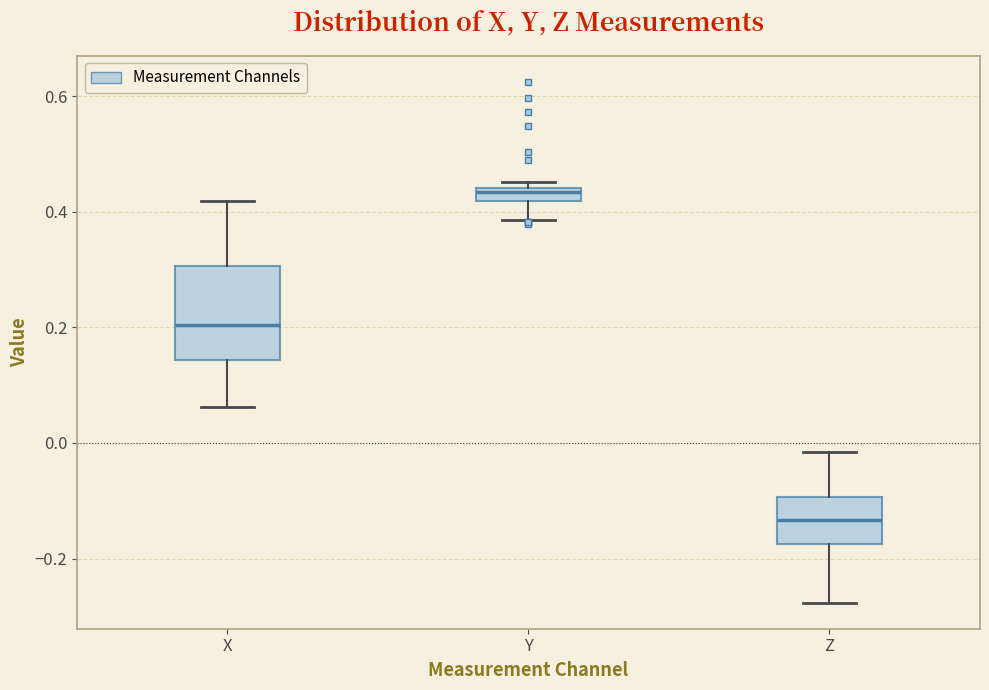

Which box is the tallest, from its lower edge to its upper edge?

X